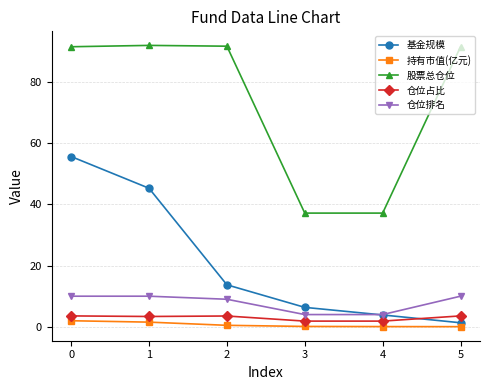

How many values in the 股票总仓位 series exceed 91?

4